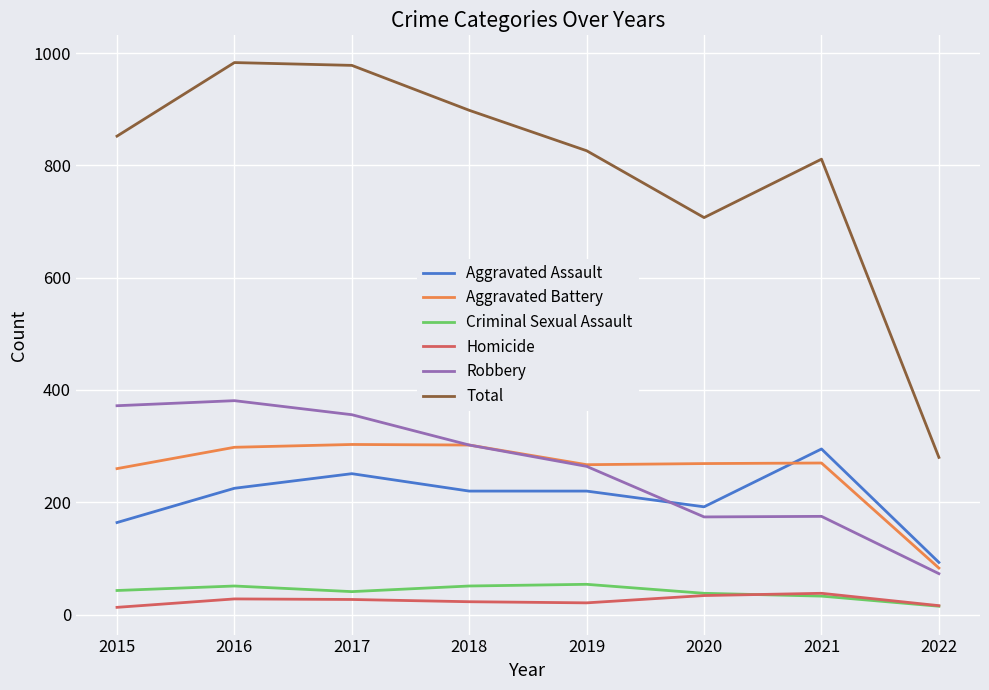

Which series has the largest total across all categories?

Total